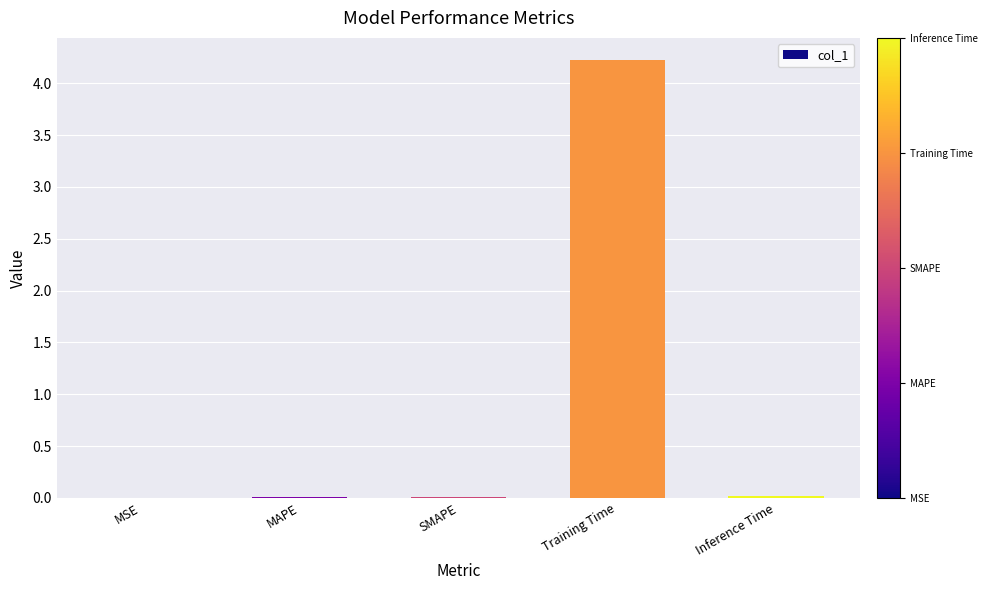

Which label corresponds to the largest value in the chart?

Training Time